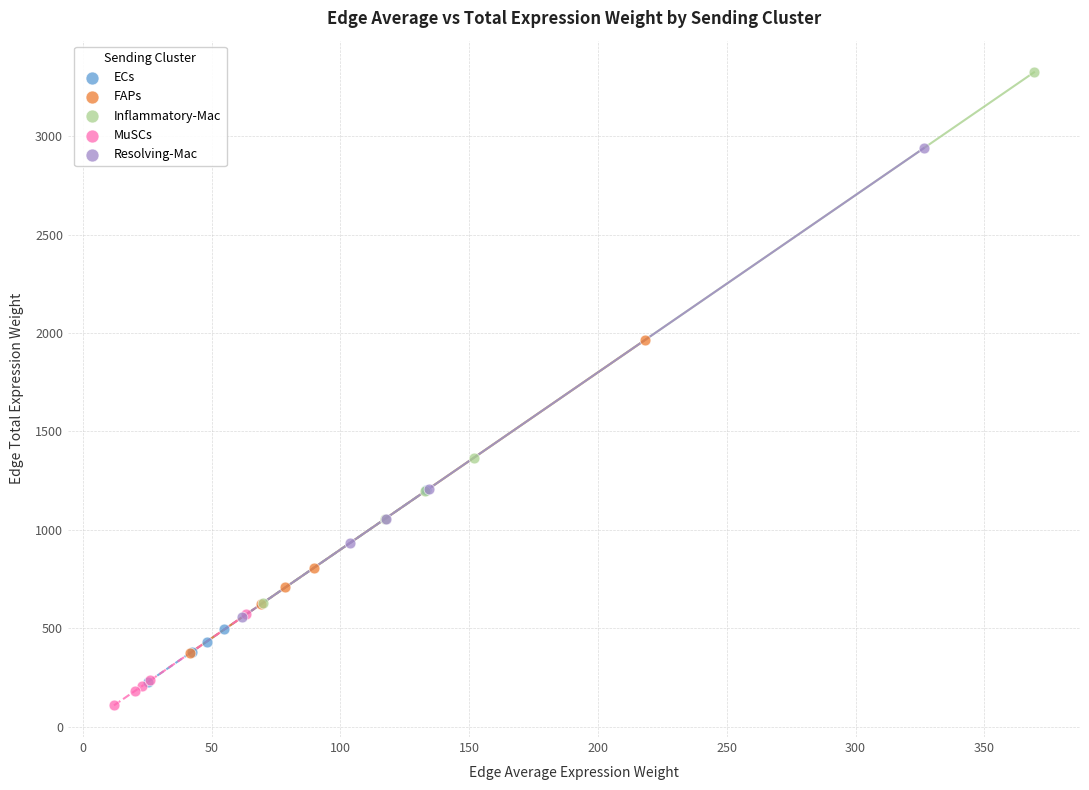

Which series has the largest Y range (max minus min)?

Inflammatory-Mac